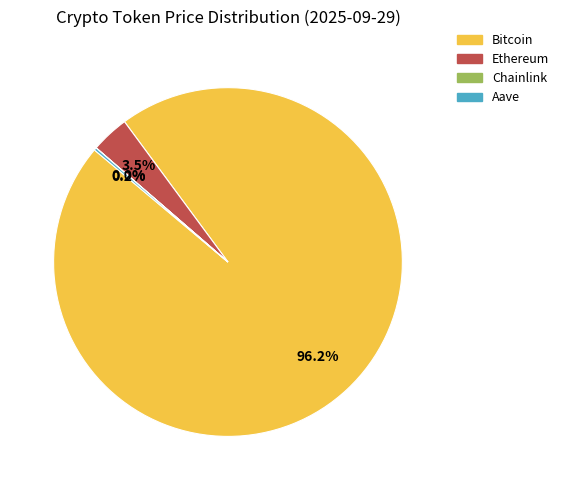

What is the largest slice in the pie chart?

Bitcoin